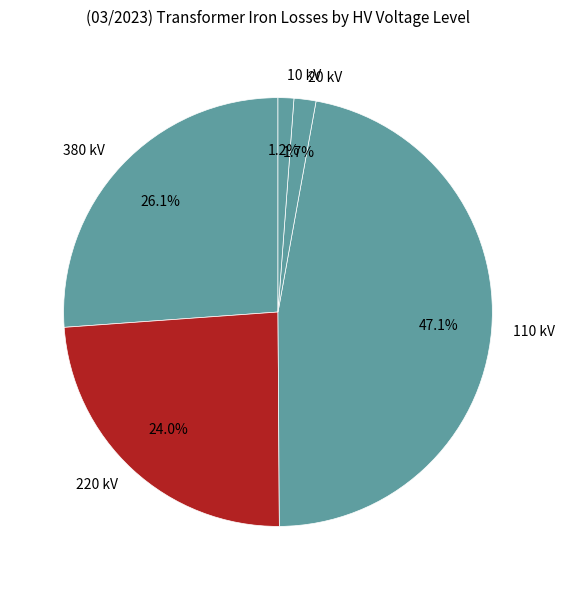

Count the number of slices in the pie.

5